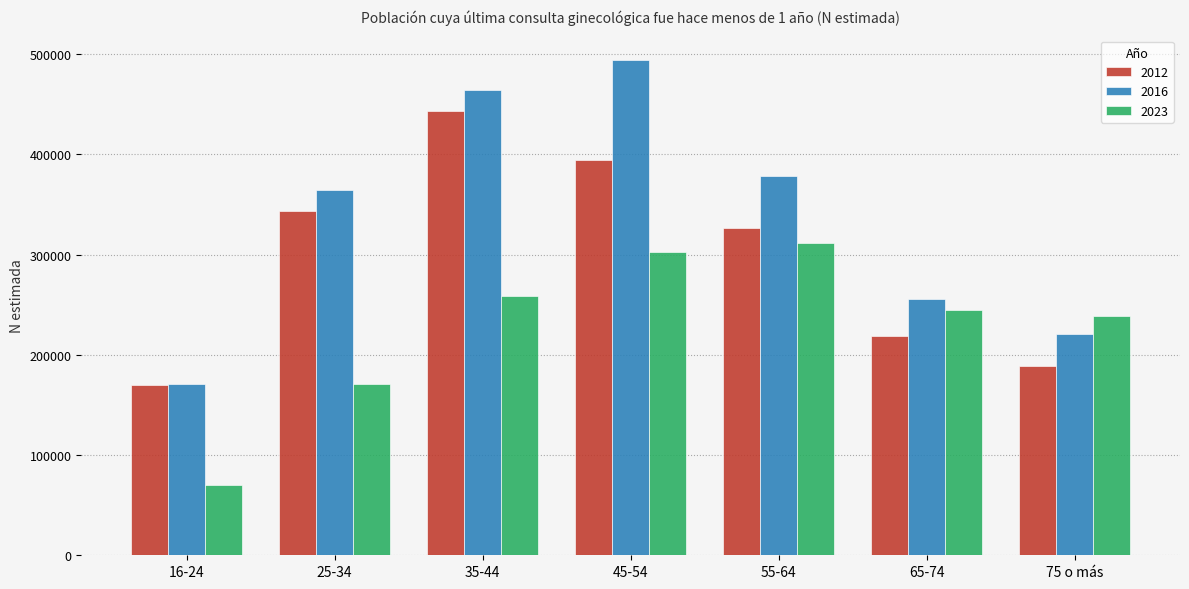

Reading left to right, what are all the values shown in this chart?

2012: 16-24=169954	25-34=343532	35-44=442781	45-54=394110	55-64=326097	65-74=218724	75 o más=189162
2016: 16-24=170654	25-34=364346	35-44=463986	45-54=493781	55-64=378407	65-74=255699	75 o más=220349
2023: 16-24=69687	25-34=171354	35-44=258706	45-54=302277	55-64=311969	65-74=245122	75 o más=238304